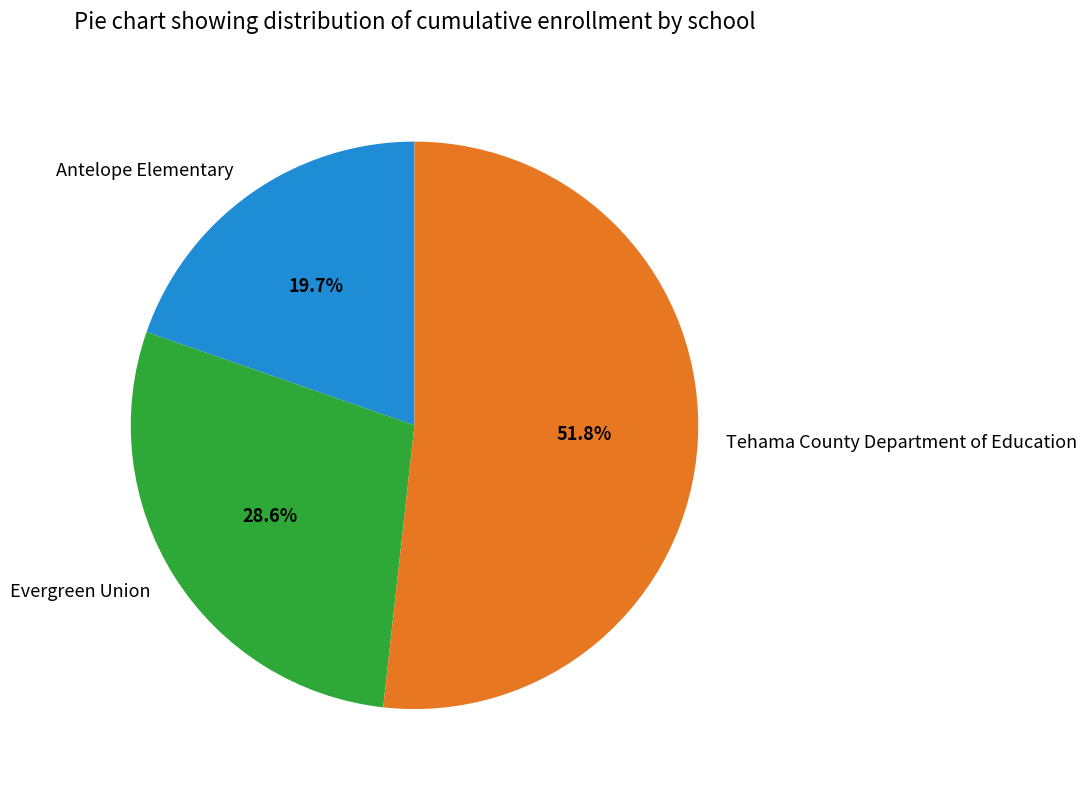

What is the ratio of the value at Evergreen Union to the value at Antelope Elementary?

1.5